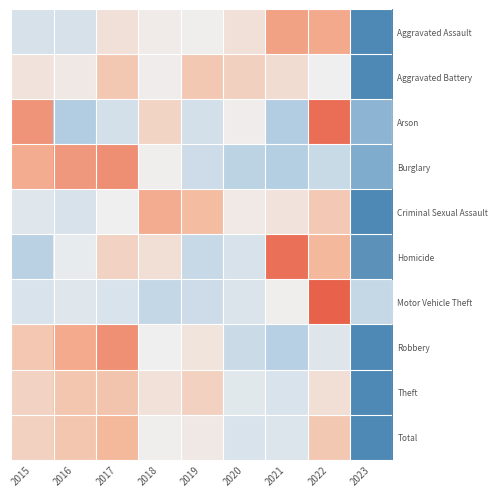

Reading left to right, extract all data points from this chart.

Aggravated Assault: 2015=-0.3	2016=-0.3	2017=0.3	2018=0.1	2019=0.0	2020=0.3	2021=1.3	2022=1.2	2023=-2.4
Aggravated Battery: 2015=0.2	2016=0.1	2017=0.7	2018=0.1	2019=0.7	2020=0.6	2021=0.3	2022=0.0	2023=-2.7
Arson: 2015=1.4	2016=-0.8	2017=-0.4	2018=0.5	2019=-0.4	2020=0.0	2021=-0.8	2022=1.8	2023=-1.3
Burglary: 2015=1.1	2016=1.3	2017=1.5	2018=0.0	2019=-0.5	2020=-0.7	2021=-0.8	2022=-0.5	2023=-1.4
Criminal Sexual Assault: 2015=-0.2	2016=-0.3	2017=0.0	2018=1.1	2019=0.9	2020=0.1	2021=0.2	2022=0.7	2023=-2.5
Homicide: 2015=-0.8	2016=-0.1	2017=0.5	2018=0.3	2019=-0.6	2020=-0.3	2021=1.8	2022=1.0	2023=-1.8
Motor Vehicle Theft: 2015=-0.3	2016=-0.2	2017=-0.3	2018=-0.6	2019=-0.5	2020=-0.3	2021=0.0	2022=2.8	2023=-0.6
Robbery: 2015=0.7	2016=1.1	2017=1.4	2018=0.0	2019=0.2	2020=-0.5	2021=-0.8	2022=-0.2	2023=-2.0
Theft: 2015=0.5	2016=0.7	2017=0.8	2018=0.3	2019=0.5	2020=-0.2	2021=-0.3	2022=0.3	2023=-2.6
Total: 2015=0.5	2016=0.7	2017=1.0	2018=0.0	2019=0.1	2020=-0.3	2021=-0.3	2022=0.7	2023=-2.6